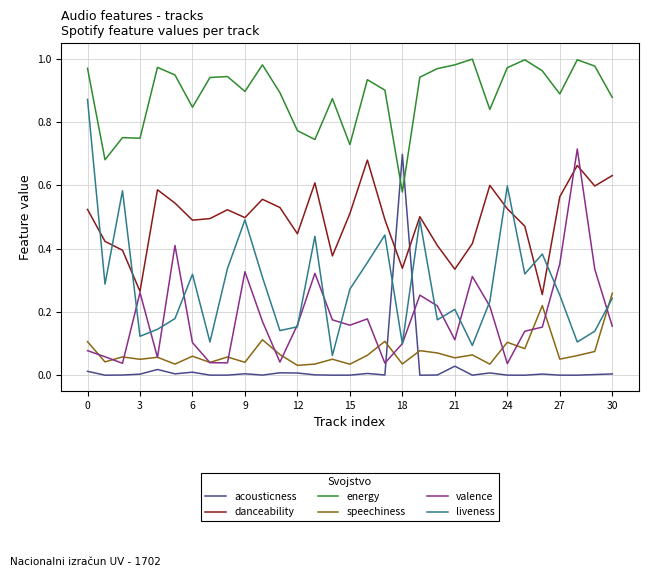

True or false: danceability and speechiness cross at least once.

False